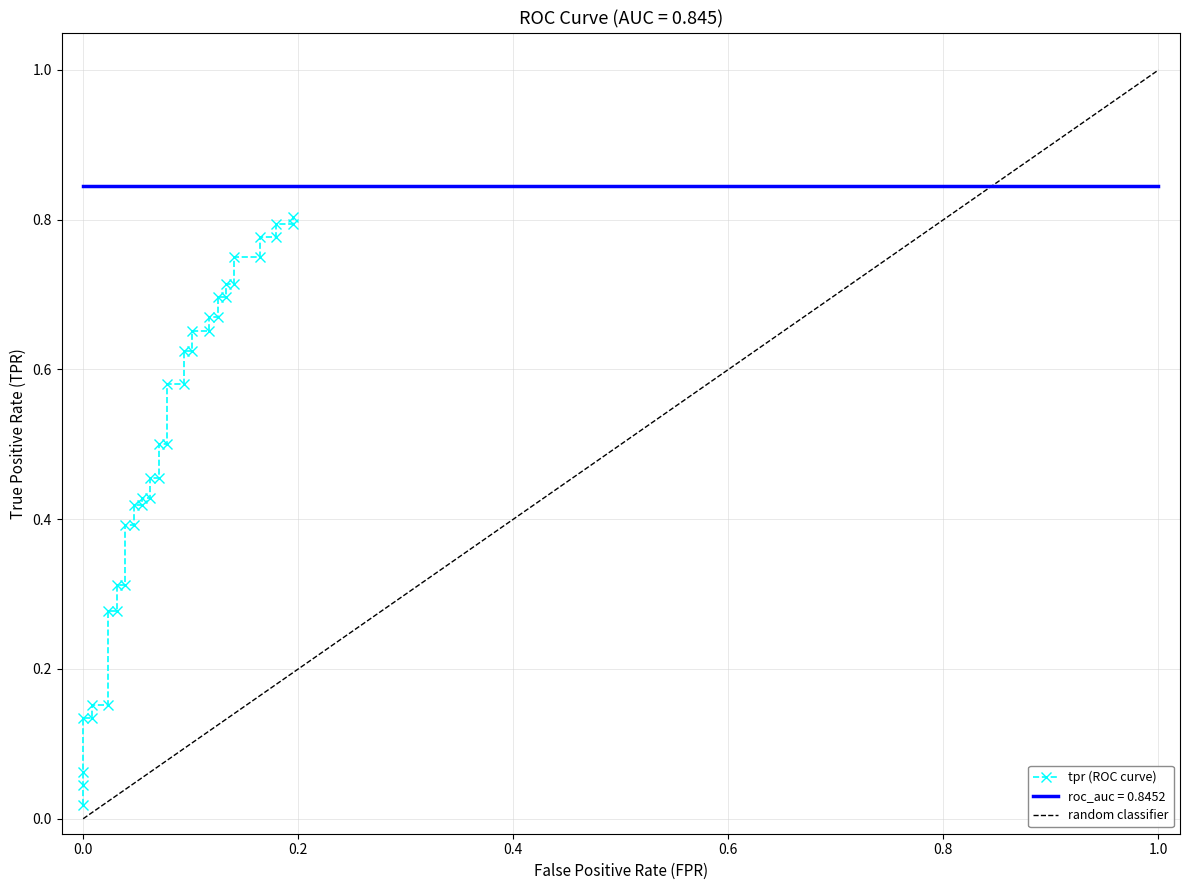

What is the average value?

0.5